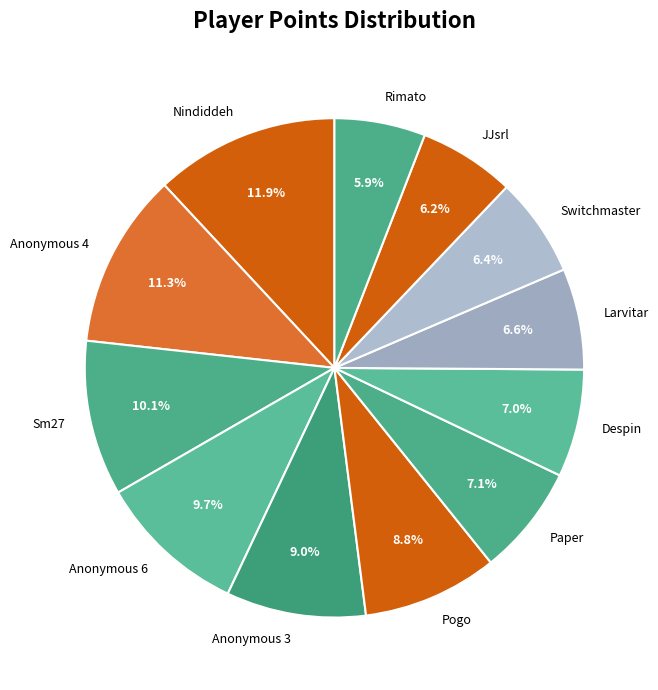

Does Sm27 account for over 50% of the chart?

No